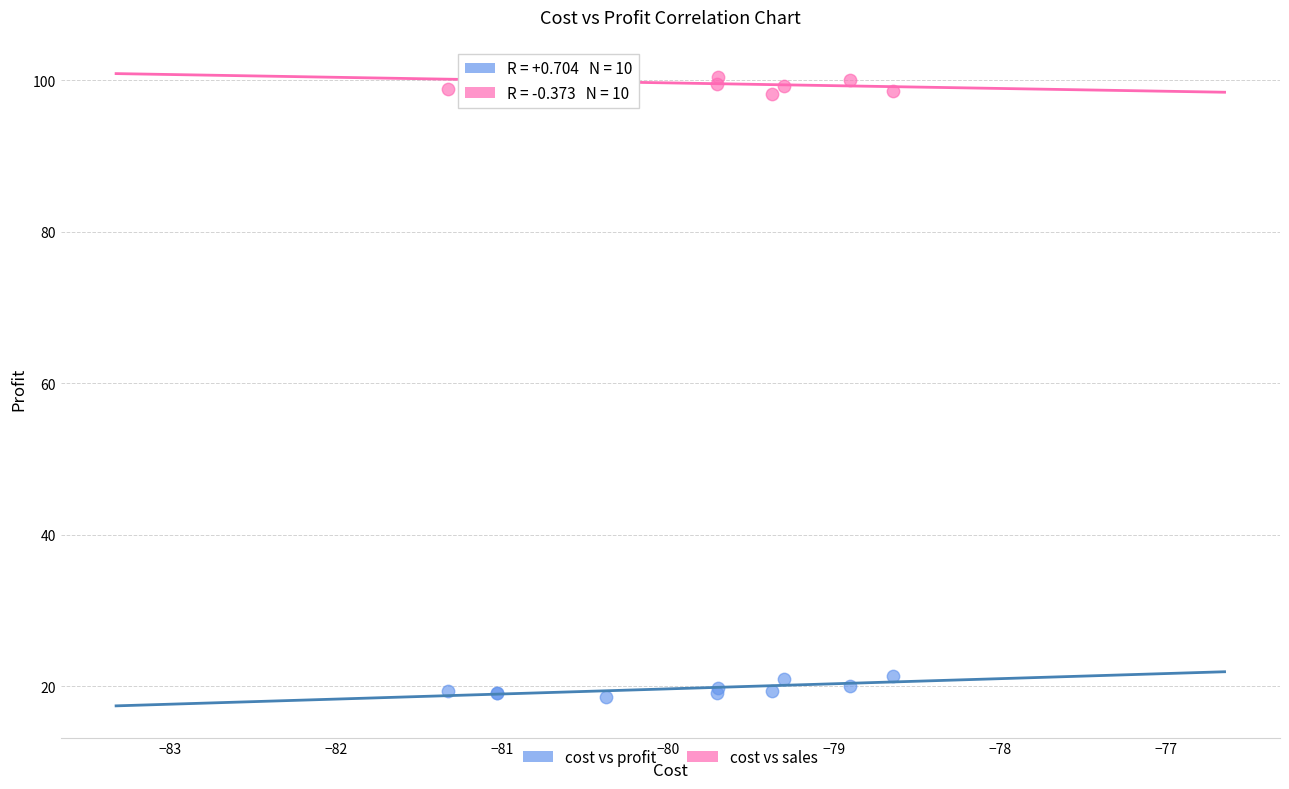

Which series contains the lowest Y value?

cost vs profit